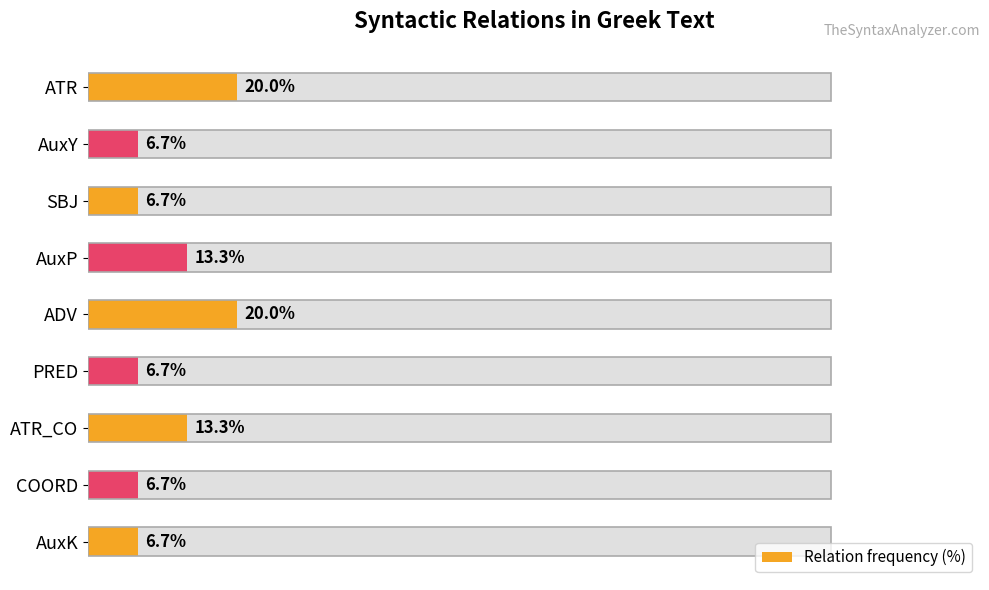

List the labels in order of value, smallest first.

1, 2, 5, 7, 8, 3, 6, 0, 4